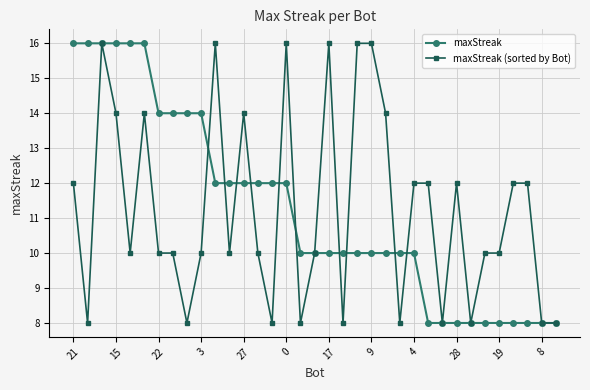

At how many categories does at least one series exceed 9?

31